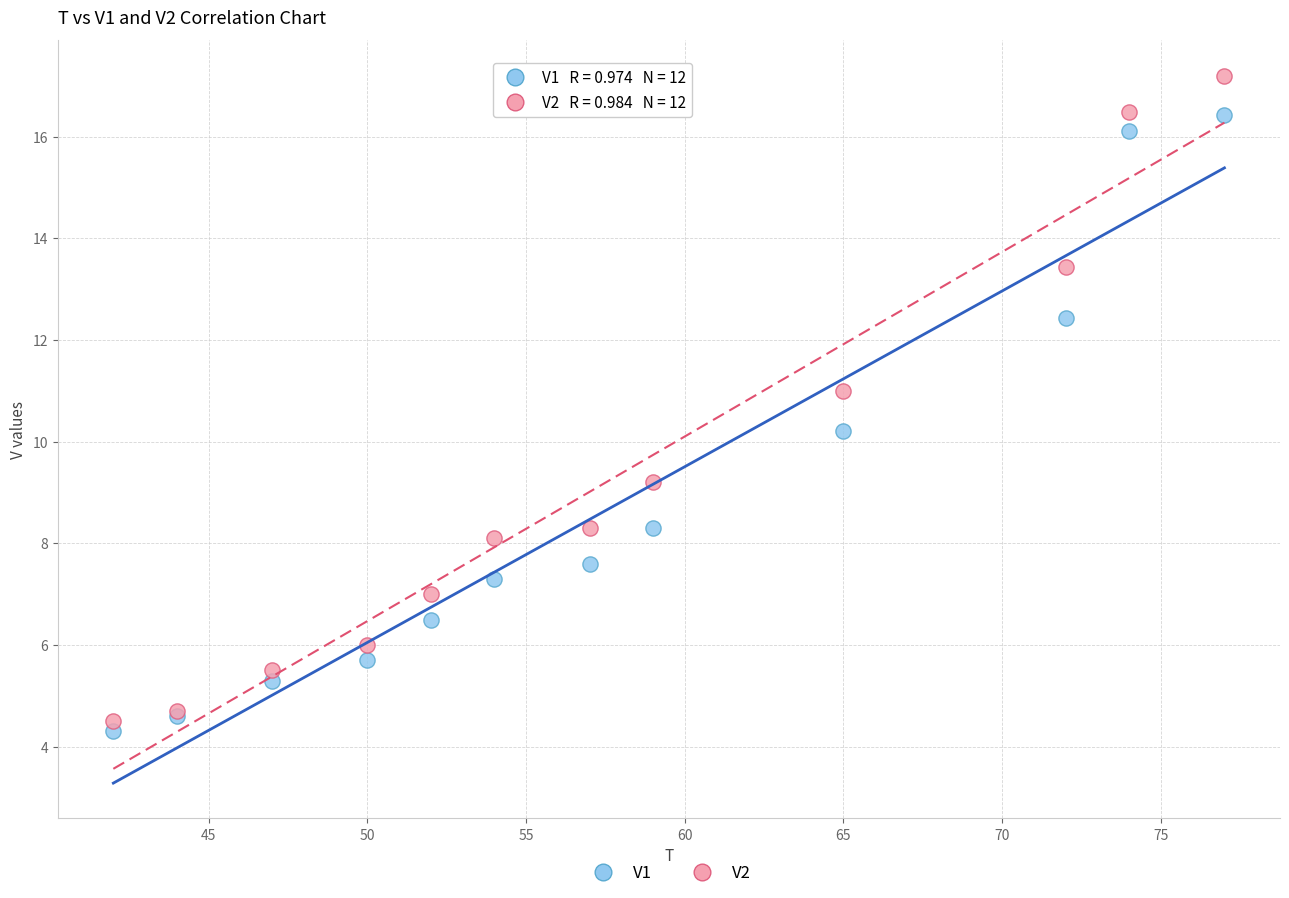

Which series reaches the maximum Y coordinate?

V2